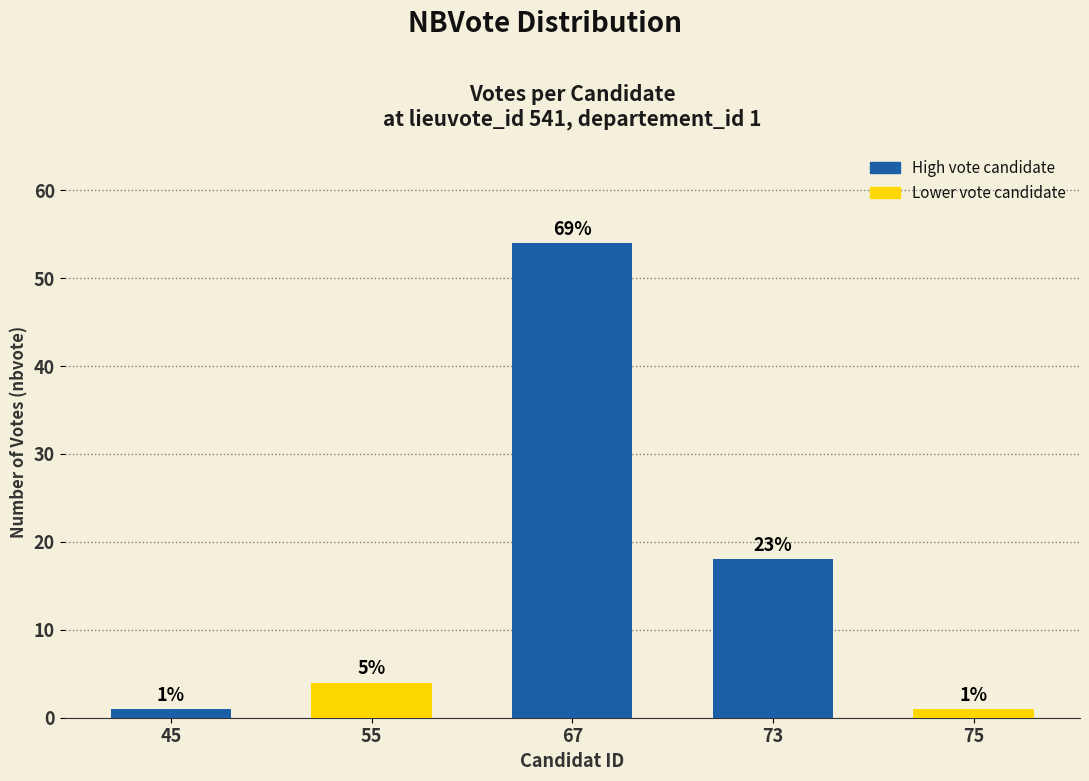

What is the sum of the values at 67 and 55?

58